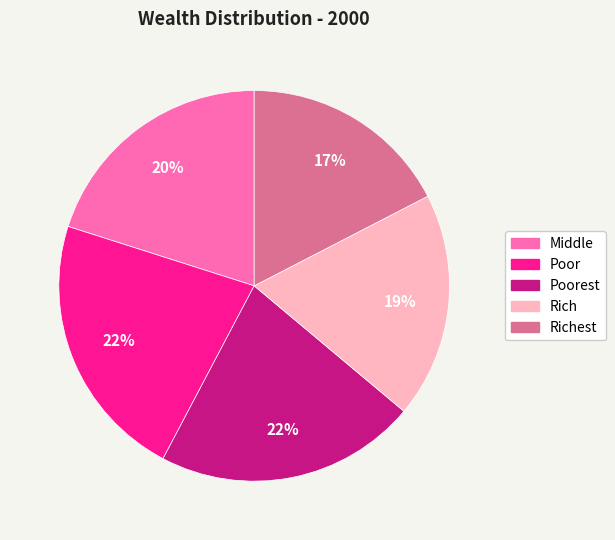

Is there a majority slice in this chart?

No